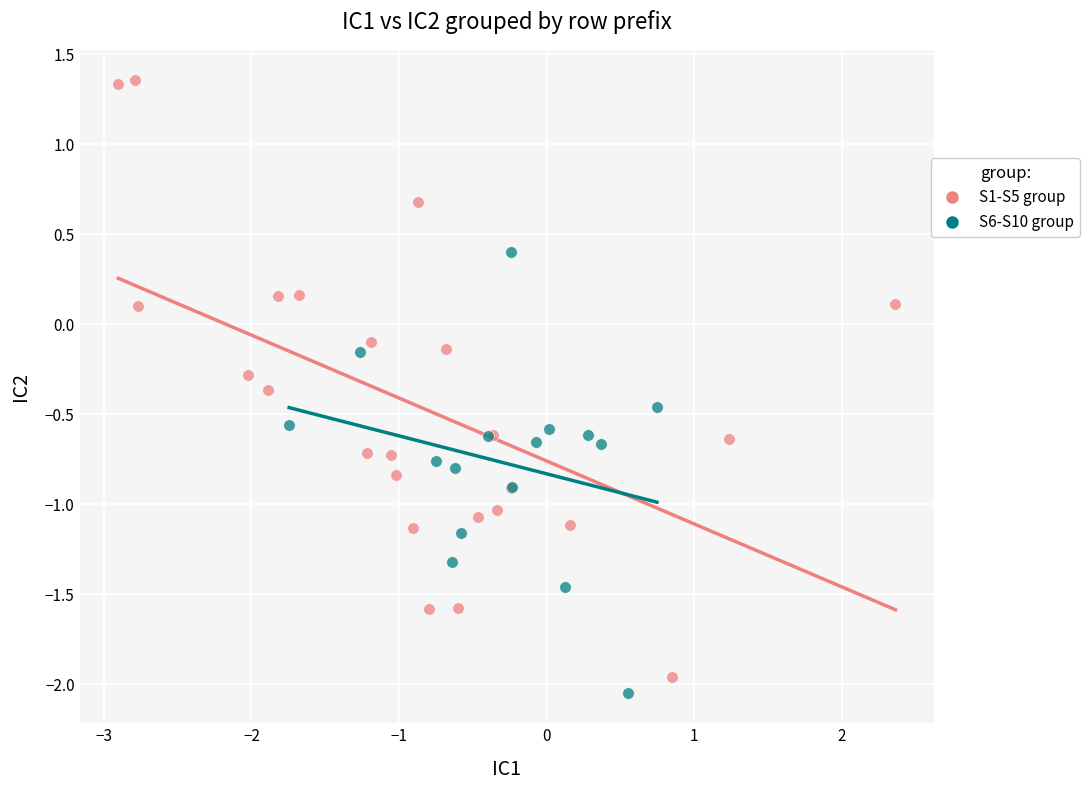

Which series reaches the maximum Y coordinate?

S1-S5 group